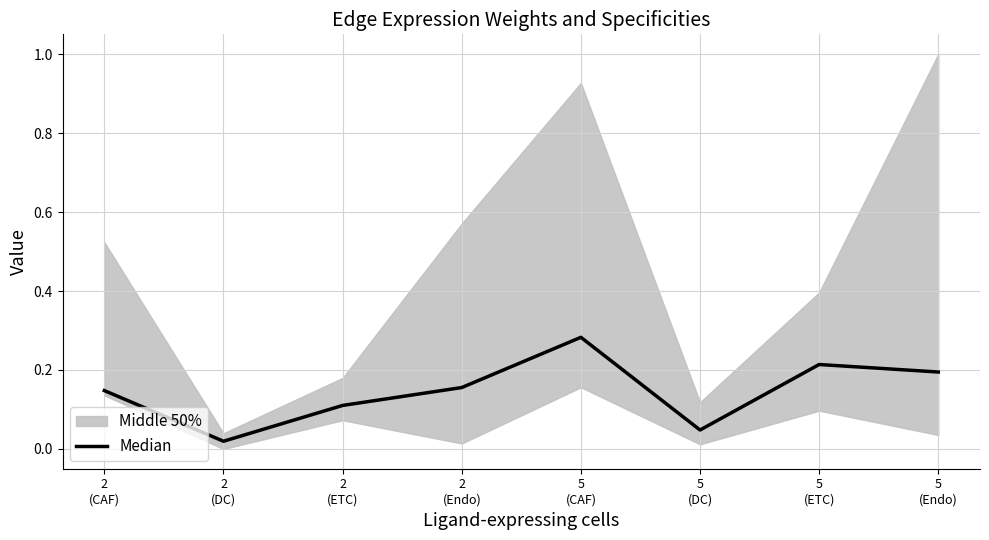

True or false: the data shows 0.0 at 2
(DC).

False